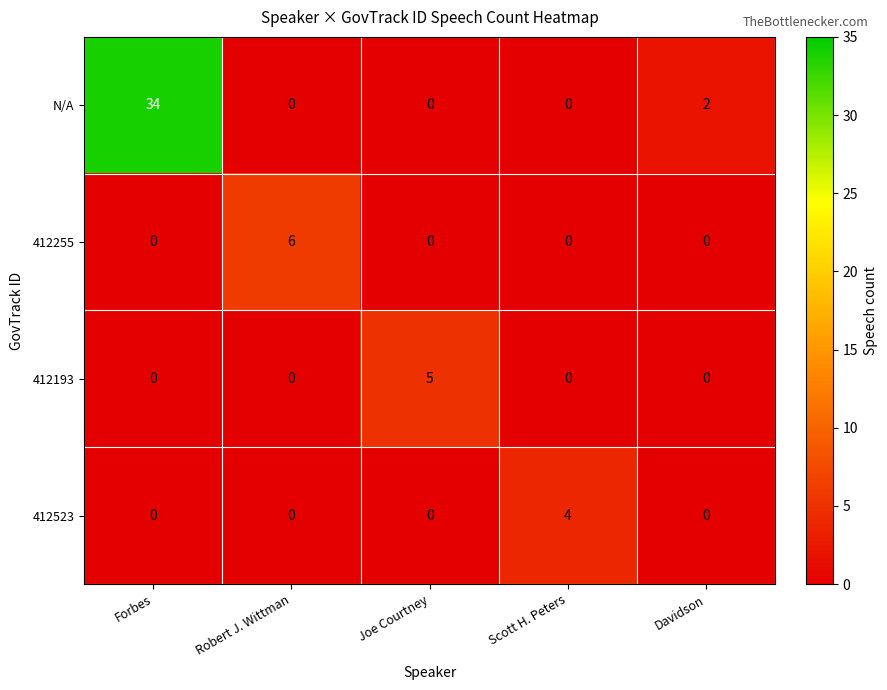

Reading right to left, what are all the values shown in this chart?

N/A: Davidson=2	Scott H. Peters=0	Joe Courtney=0	Robert J. Wittman=0	Forbes=34
412255: Davidson=0	Scott H. Peters=0	Joe Courtney=0	Robert J. Wittman=6	Forbes=0
412193: Davidson=0	Scott H. Peters=0	Joe Courtney=5	Robert J. Wittman=0	Forbes=0
412523: Davidson=0	Scott H. Peters=4	Joe Courtney=0	Robert J. Wittman=0	Forbes=0